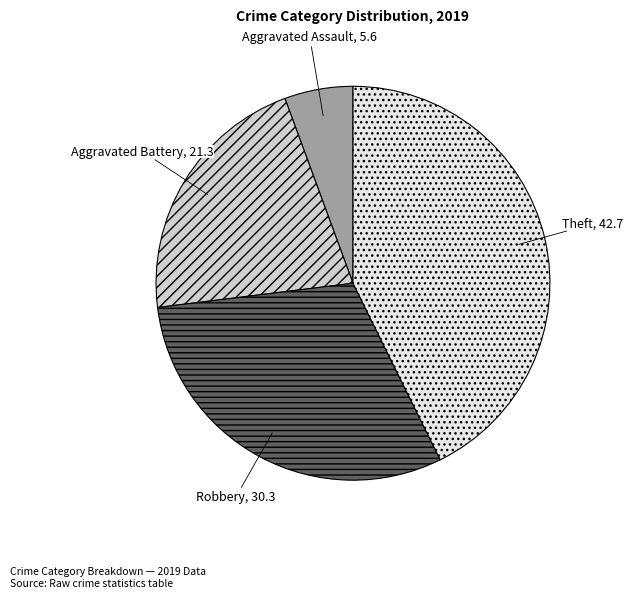

Combined, do Theft and Robbery account for over 50%?

Yes